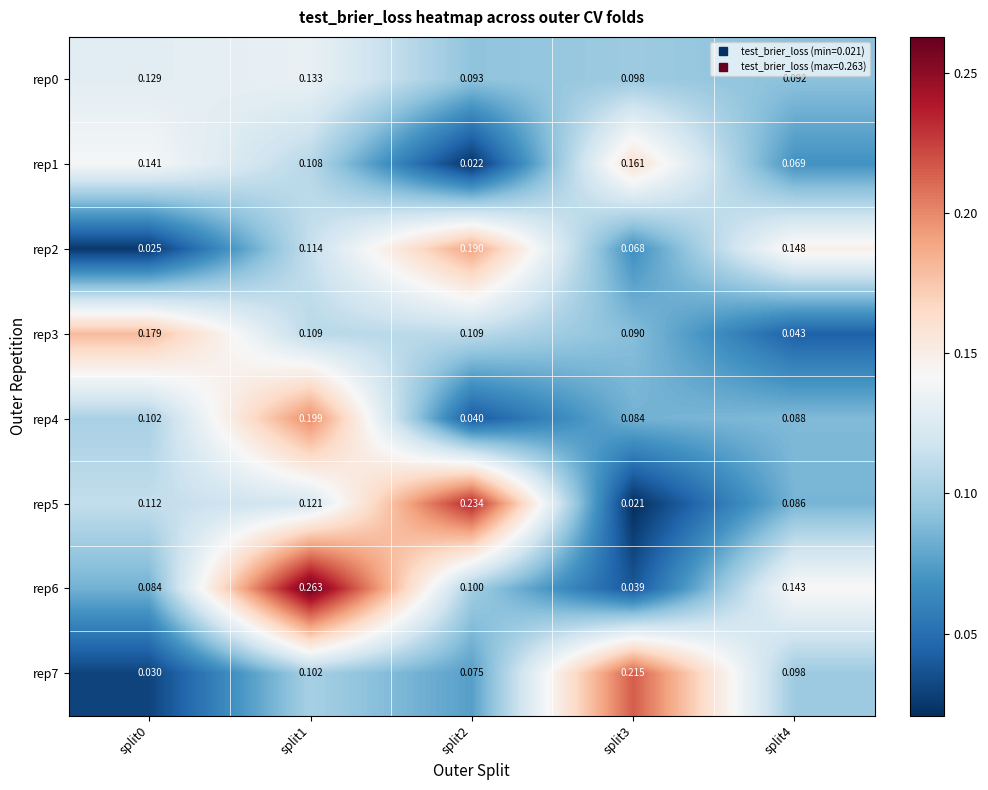

Count the number of categories in the chart.

5